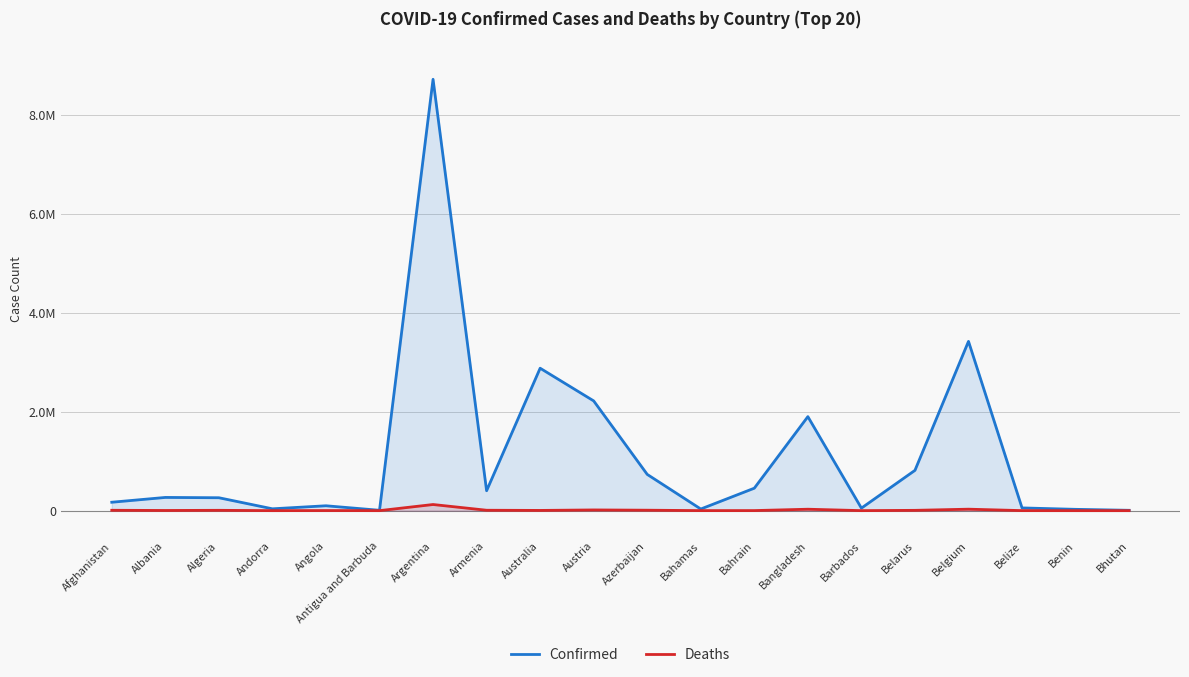

What is the lowest value of the Confirmed series?

6964